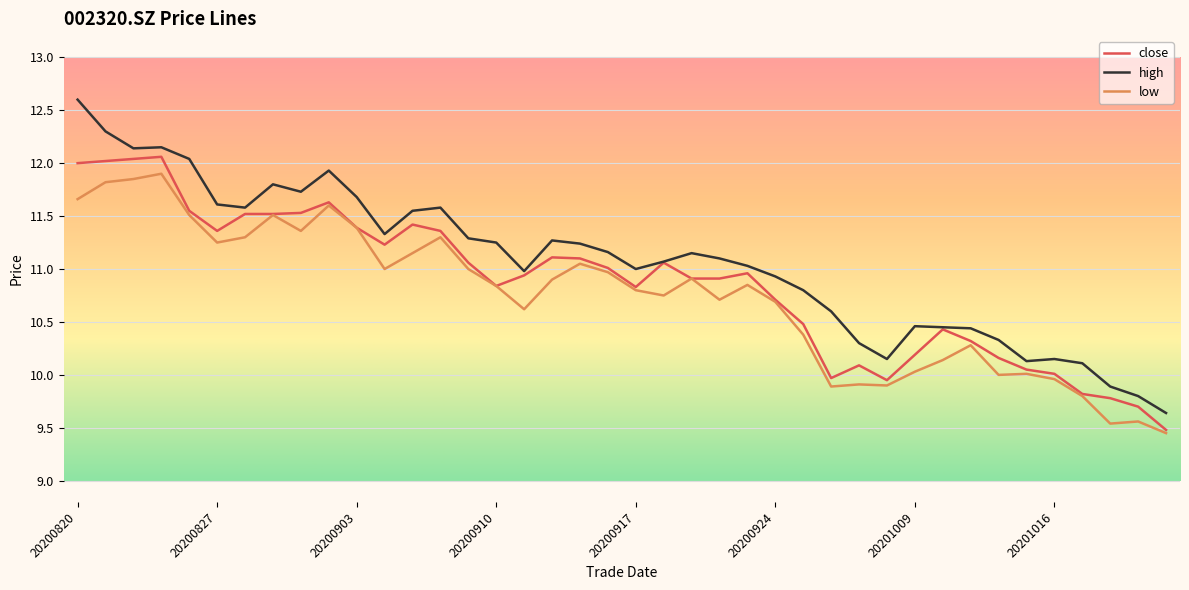

True or false: low and high intersect in this chart.

False